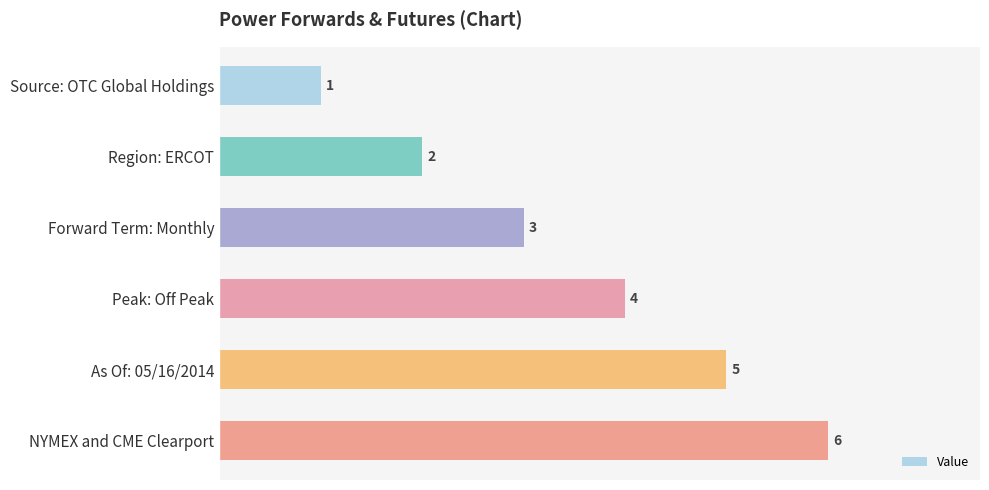

True or false: the data shows 1 at Forward Term: Monthly.

False